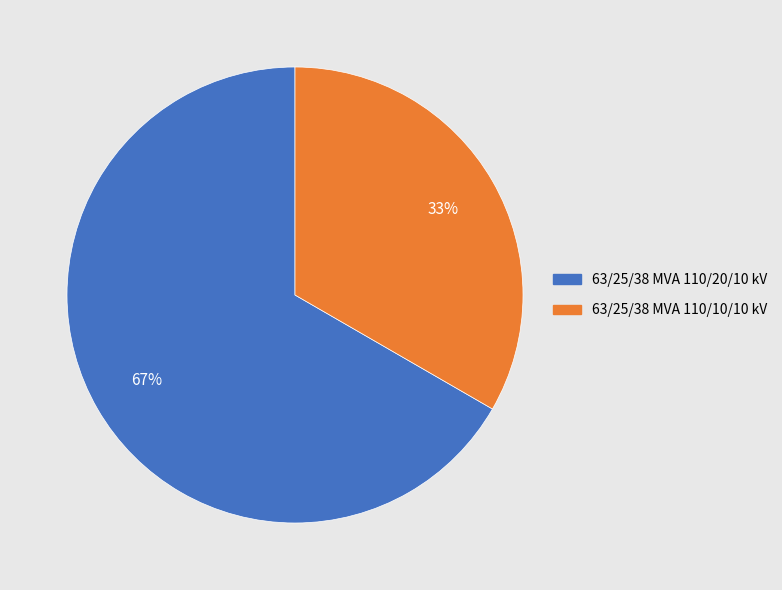

What is the majority slice?

63/25/38 MVA 110/20/10 kV